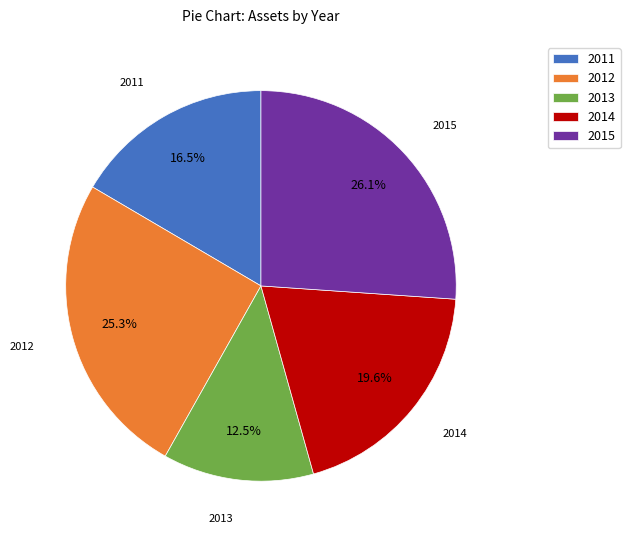

Does 2013 represent more than half of the total?

No